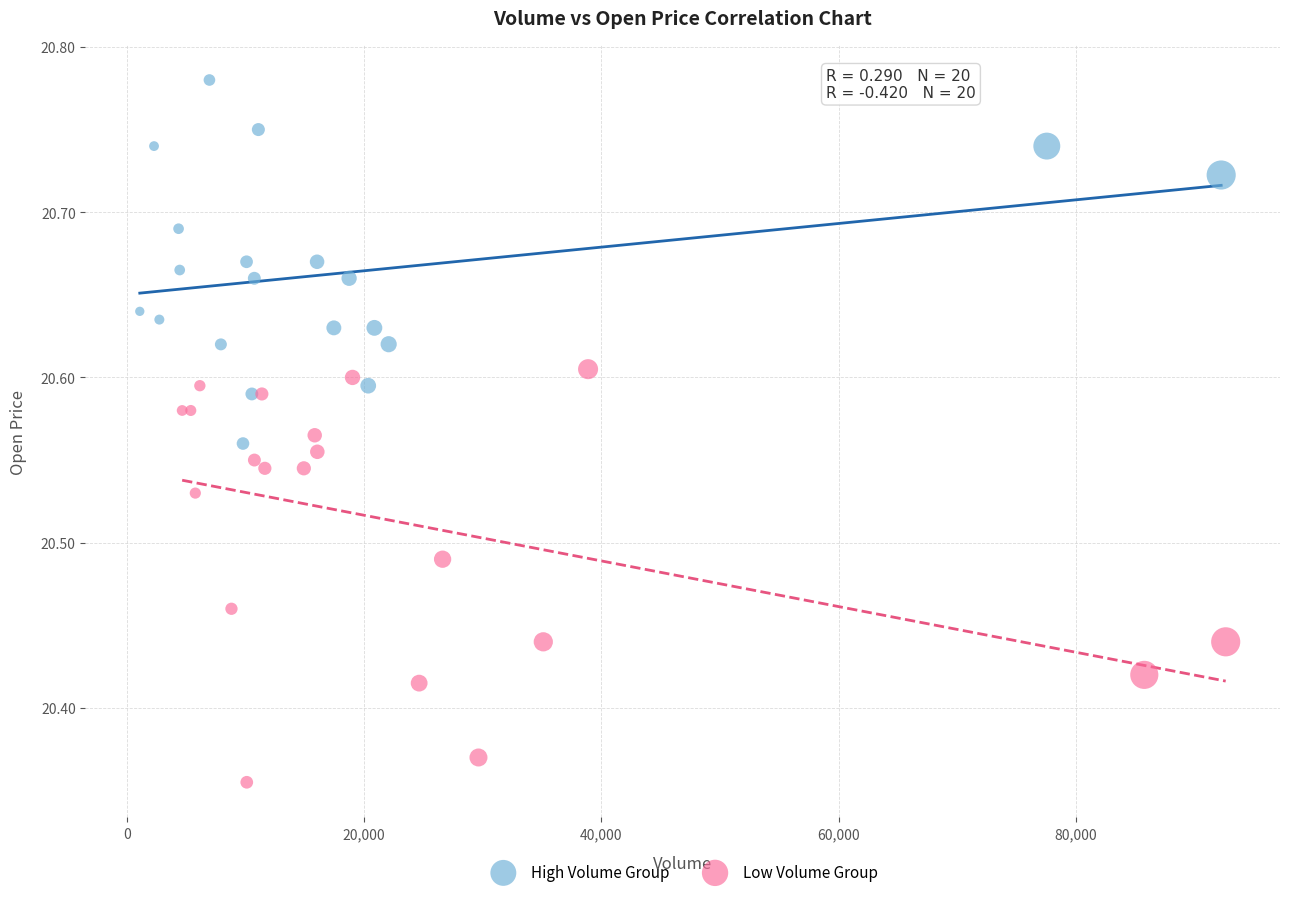

Which series contains the lowest Y value?

Low Volume Group